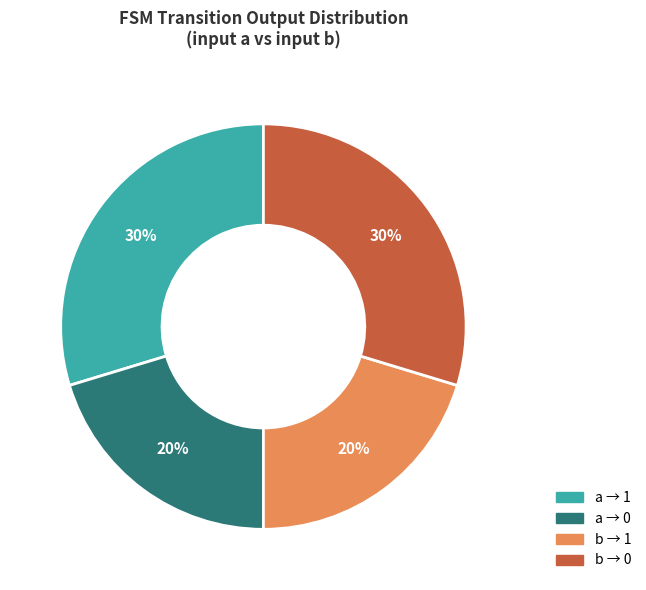

Count the number of slices in the pie.

4